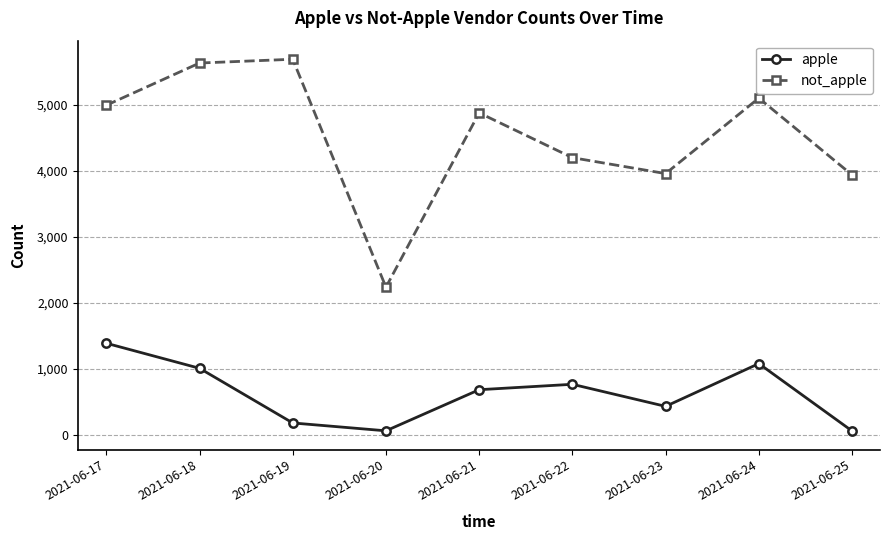

What is the approximate value of apple at 2021-06-24, to the nearest 10?

1080